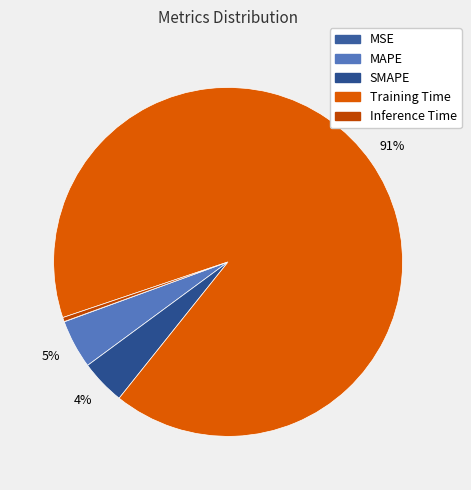

What is the change in value from MSE to Training Time?

+3.5